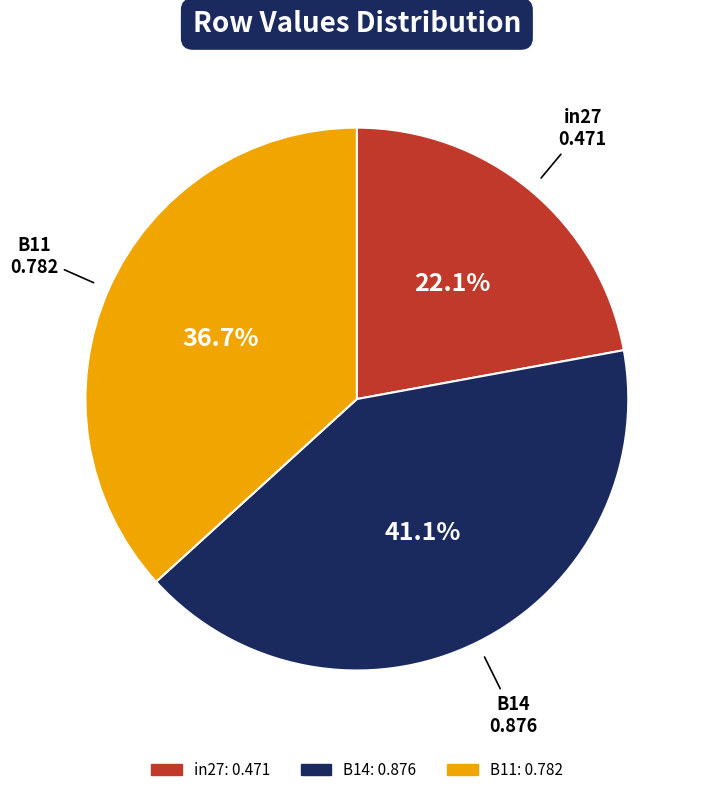

Which has a higher value, B14 or B11?

B14